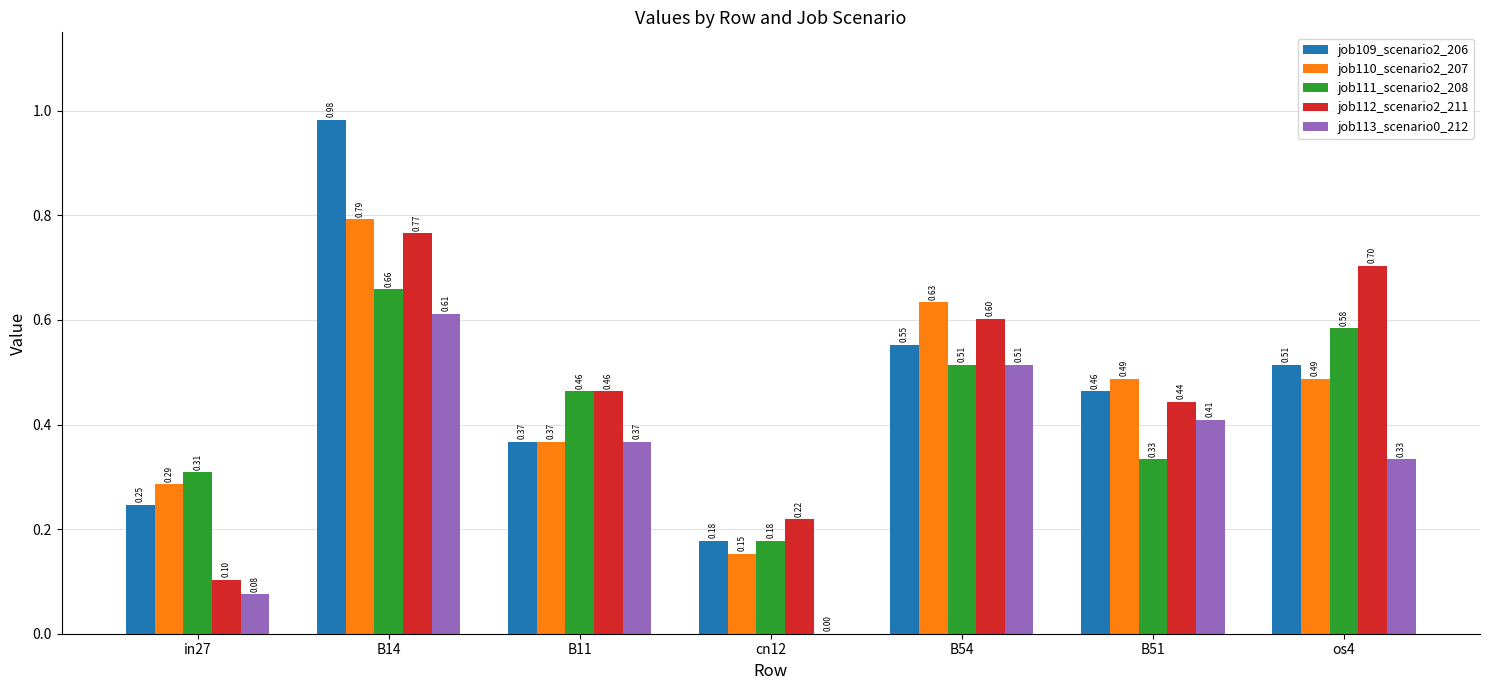

The job109_scenario2_206 series shows 0.5 at B14. True or false?

False